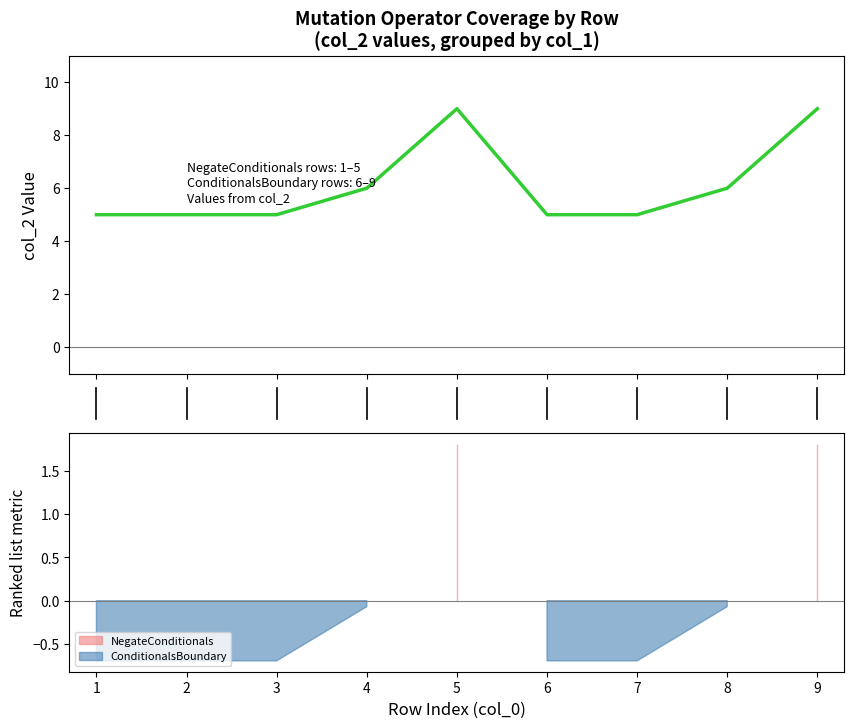

Rank the categories by value from highest to lowest.

5, 9, 4, 8, 1, 2, 3, 6, 7